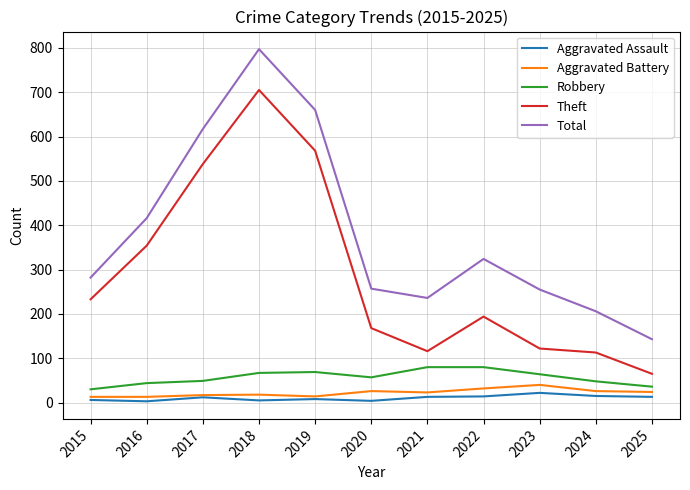

What is the sum of the Aggravated Battery values at 2018 and 2016?

31